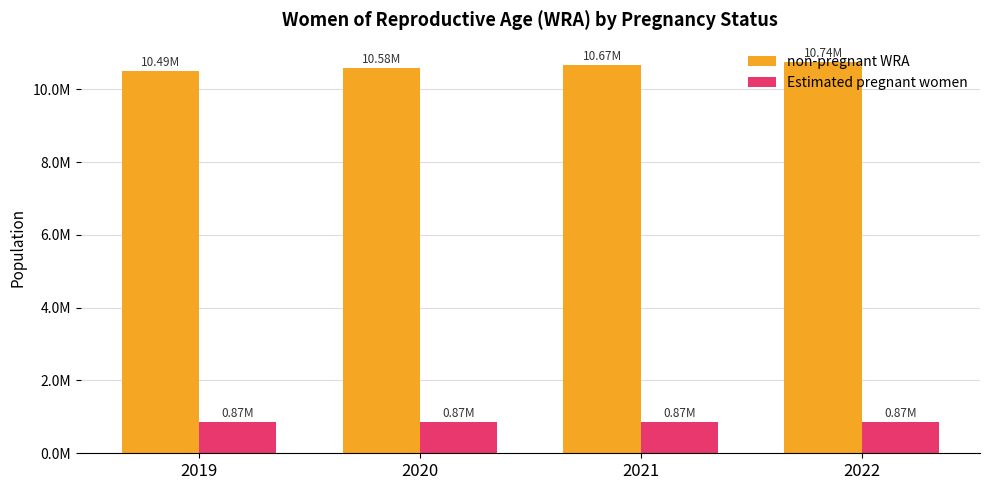

What is the value of the non-pregnant WRA bar at the 4th from the left?

10741845.7